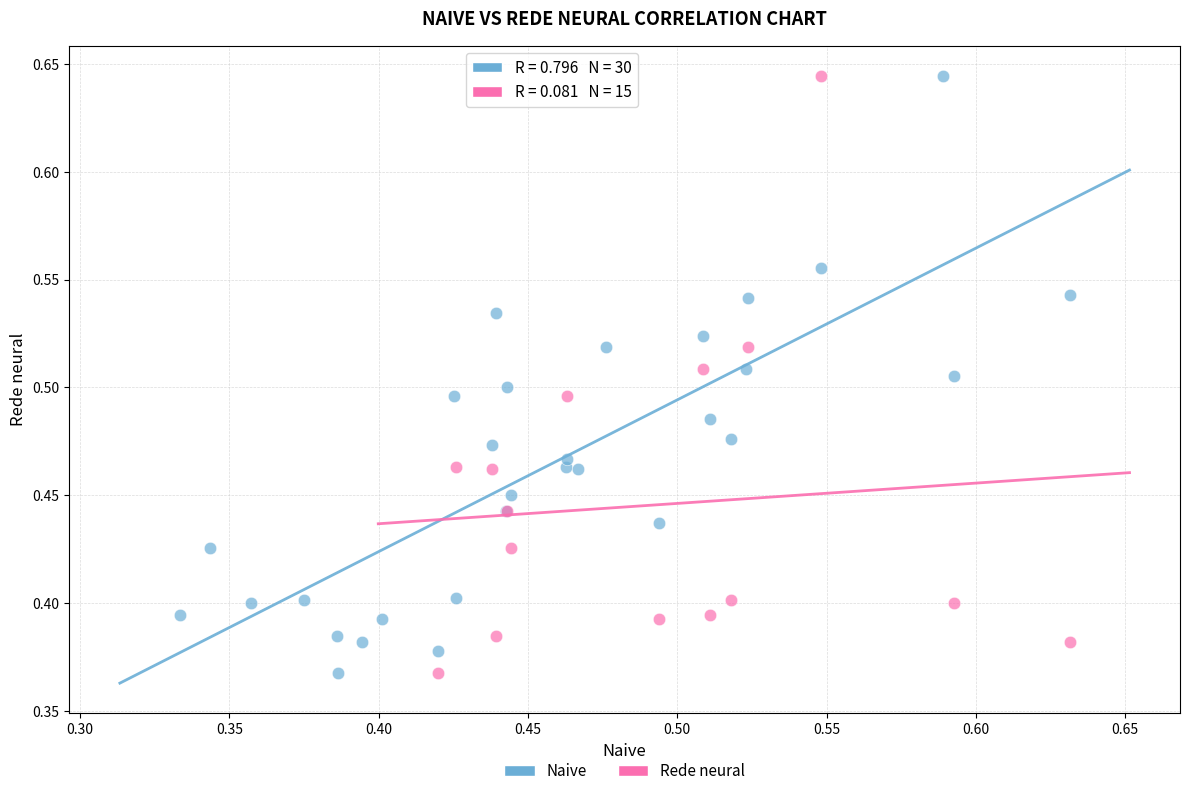

What are all the series names shown in the legend?

Naive, Rede neural